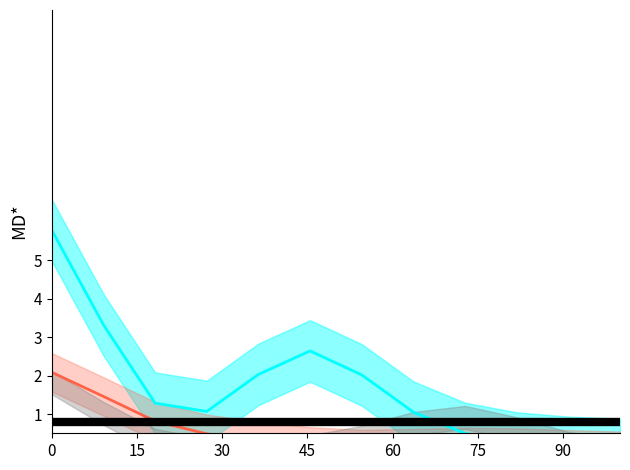

At which label is Independiente línea closest to 2?

90